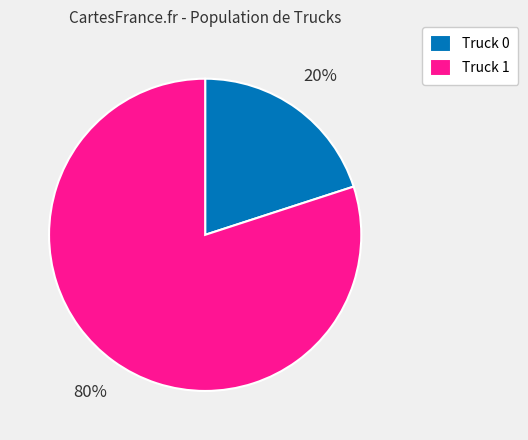

How many slices are in this pie chart?

2